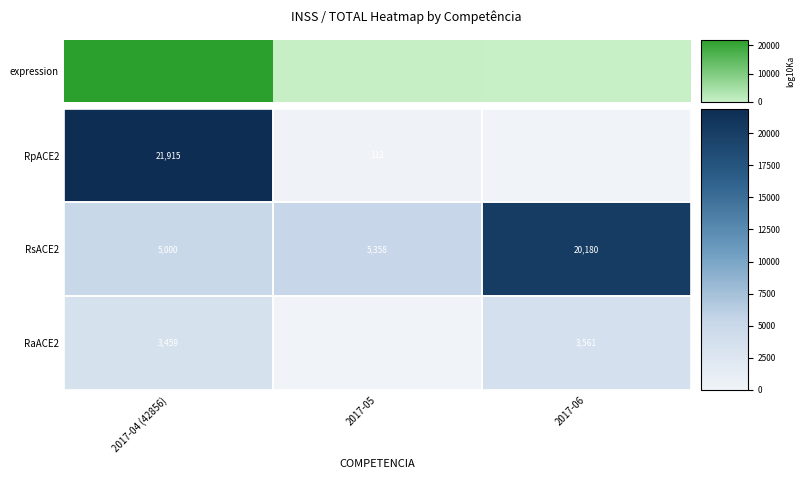

At how many categories does at least one series exceed 3986?

3